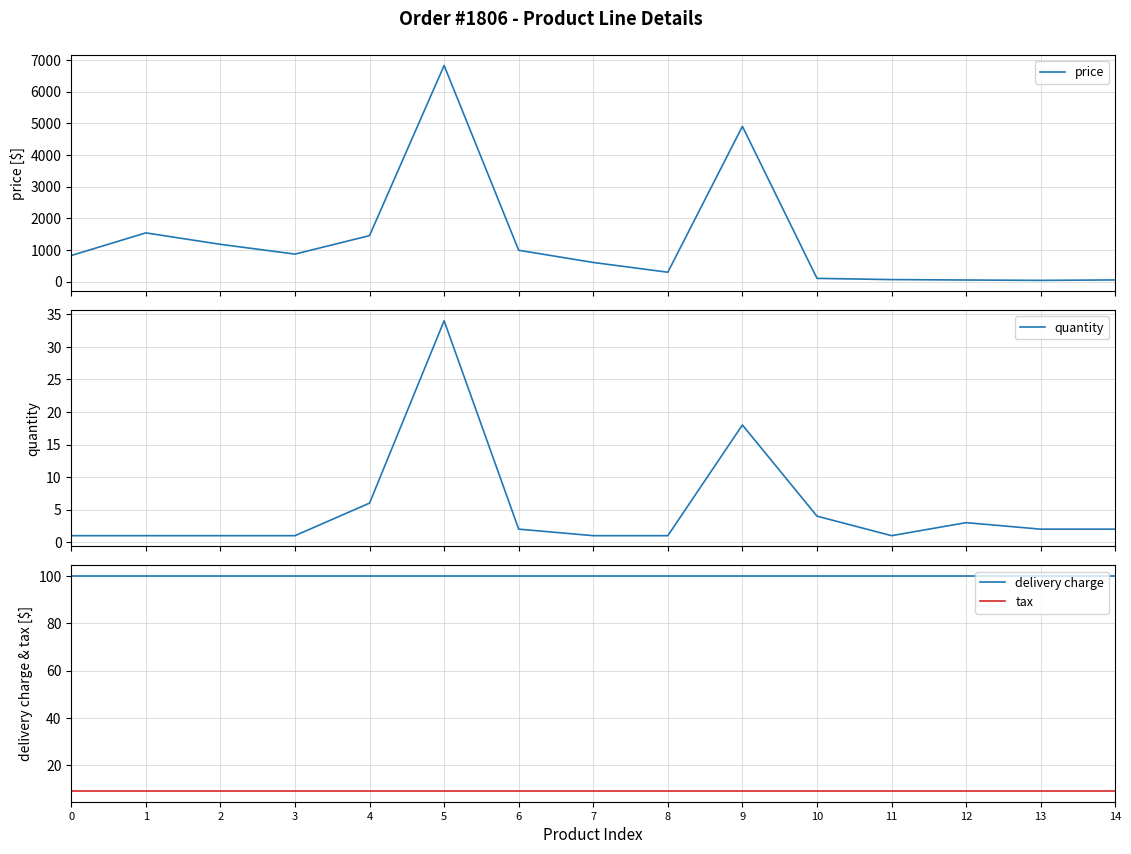

What is the maximum value for tax?

9.1